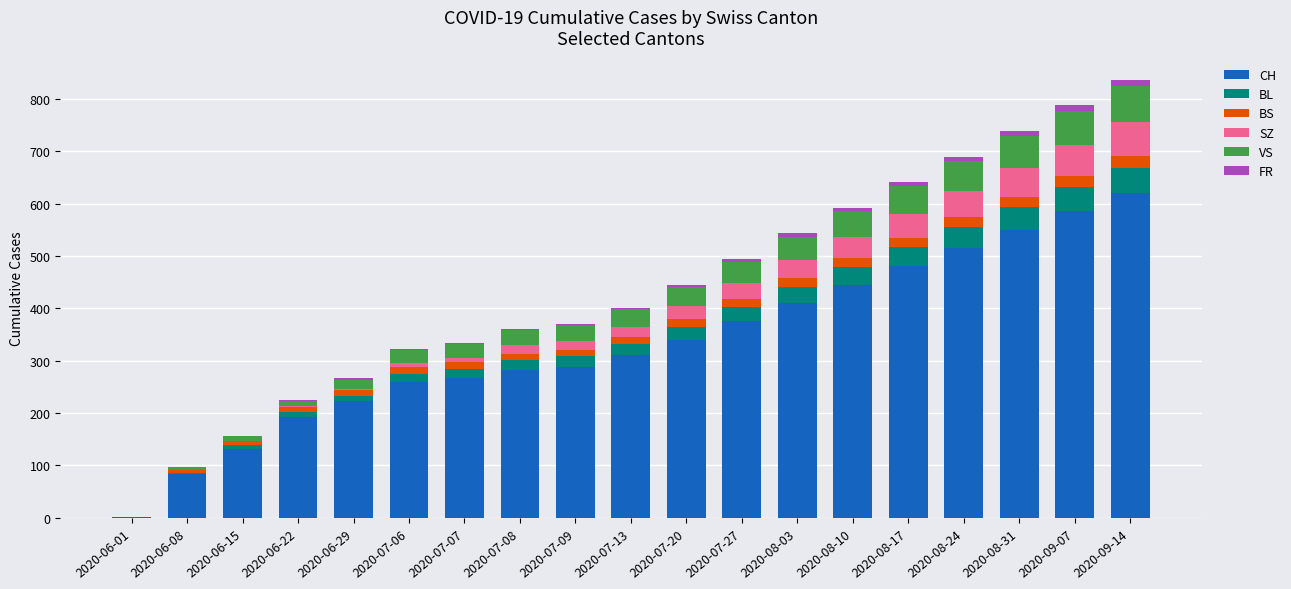

Does the chart contain stacked bars?

Yes